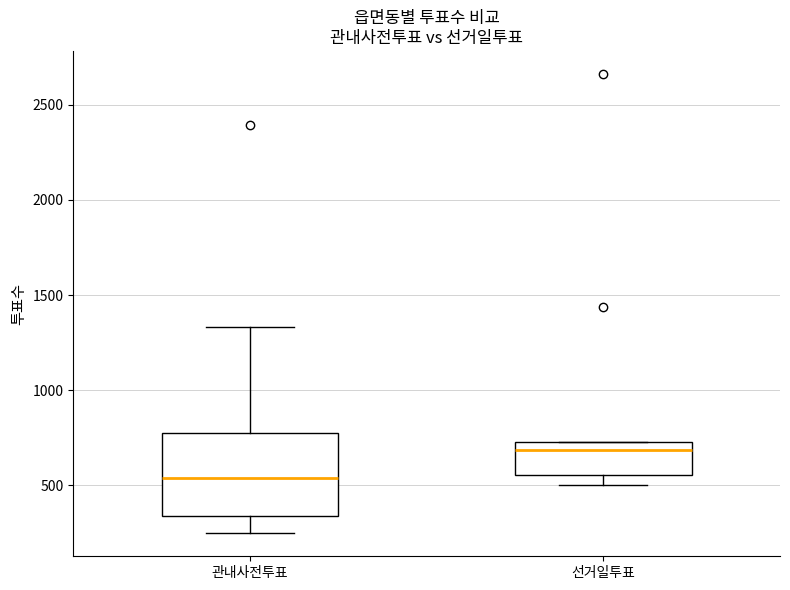

Reading left to right, transcribe this box plot: for each box, give where its median line is, the range the box spans, and where its two whiskers end, as read against the y-axis. The values are not printed on the chart, so give them approximately, as read against the axis.

관내사전투표: median 550, box 350 to 750, whiskers 250 to 1350
선거일투표: median 700, box 550 to 750, whiskers 500 to 750